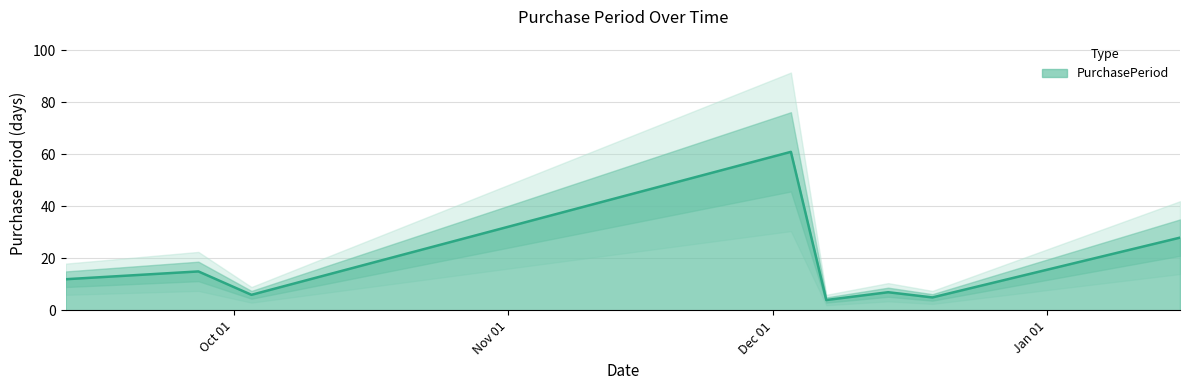

What is the ratio of the value at 2016-12-03 to the value at 2016-10-03?

10.2